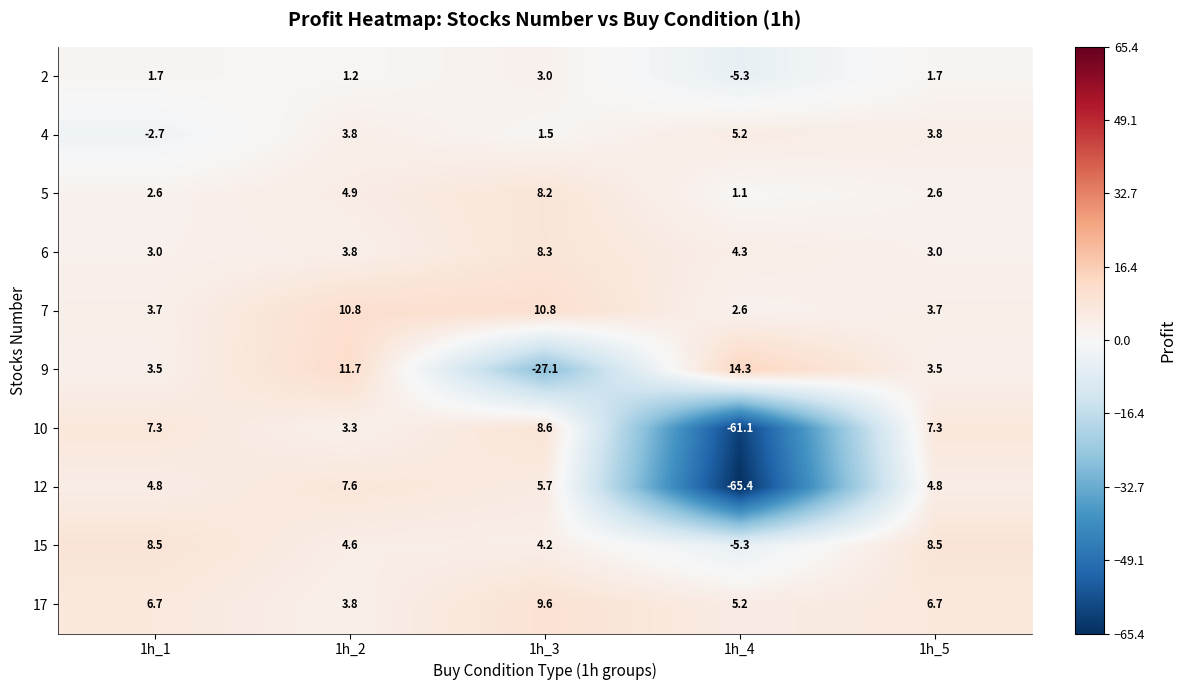

Rank the series at 1h_5 from highest to lowest value.

15, 10, 17, 12, 4, 7, 9, 6, 5, 2